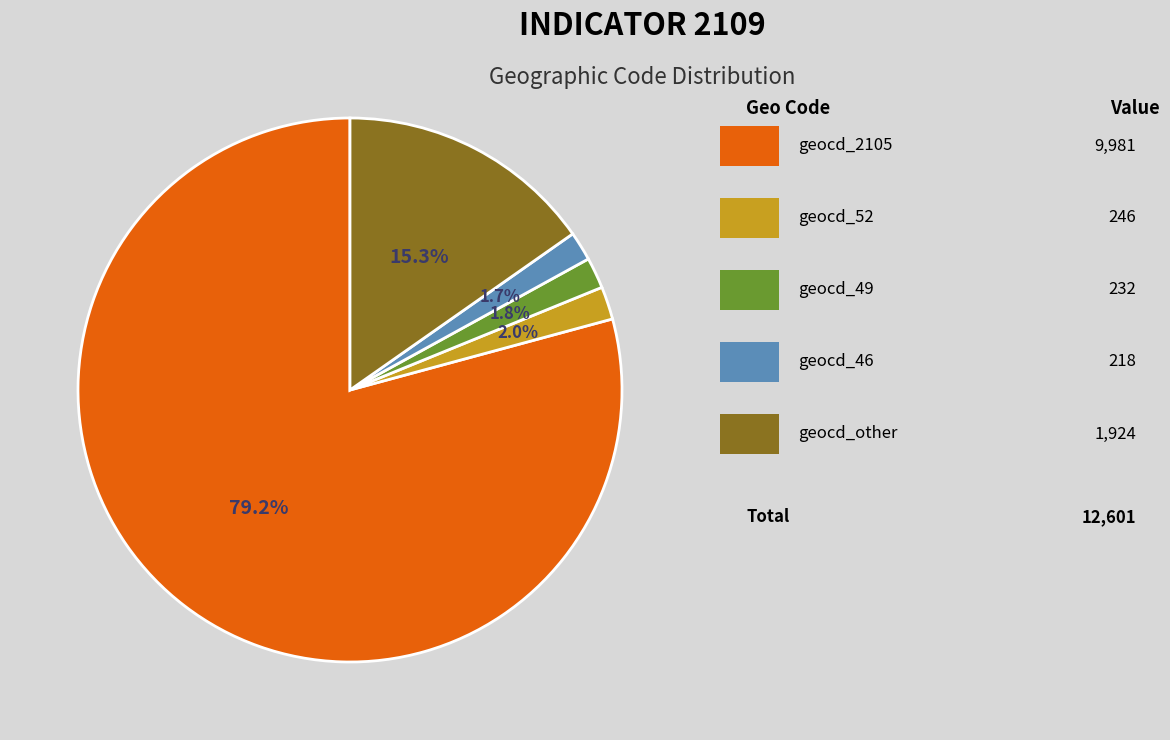

Is there a majority slice in this chart?

Yes